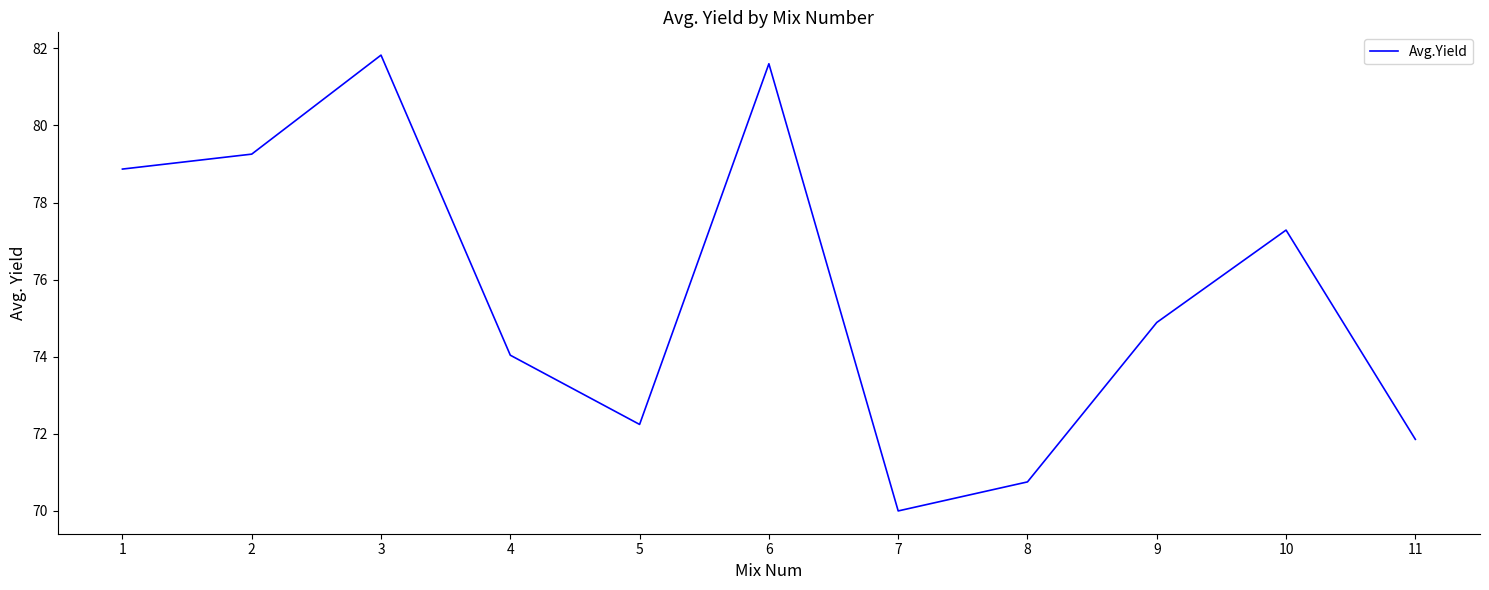

Where is the data nearest to the value 75?

9